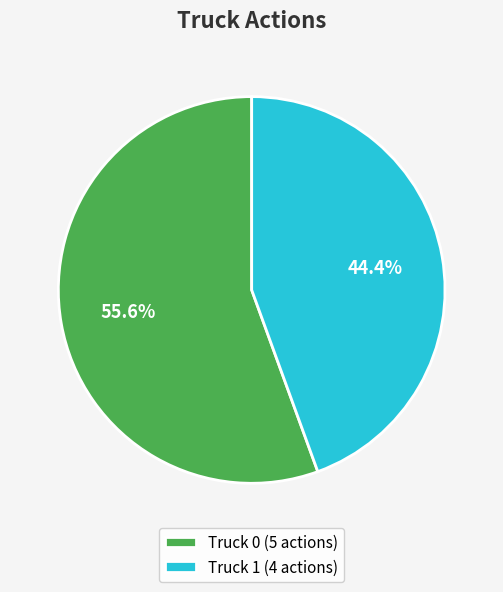

Between Truck 1 and Truck 0, which is larger?

Truck 0